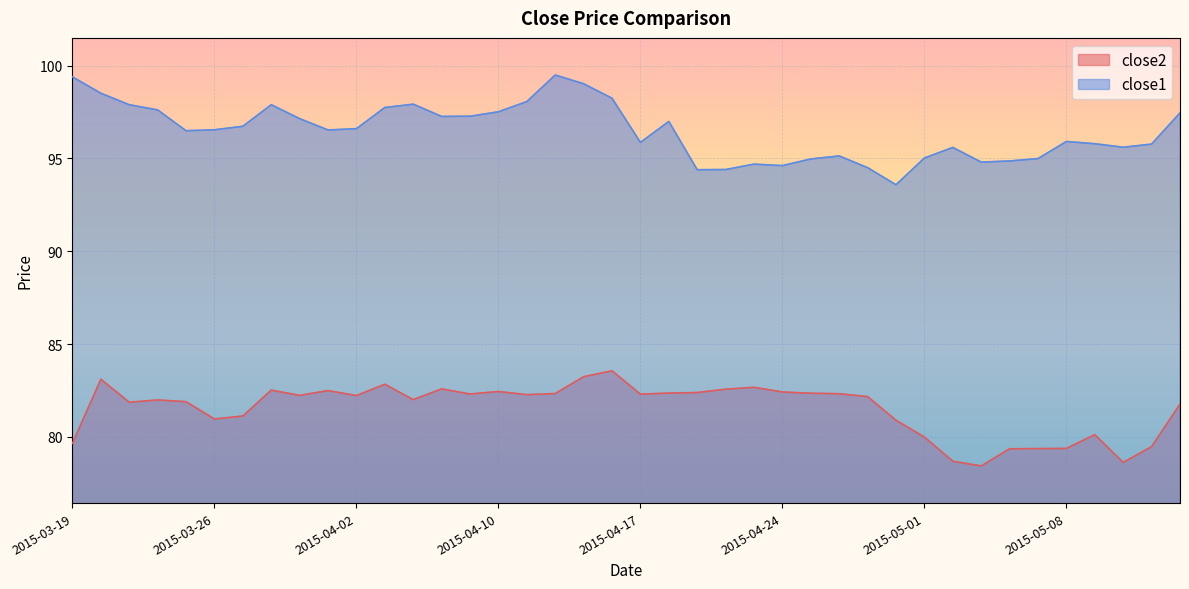

Which label corresponds to the largest value in the chart?

2015-04-14